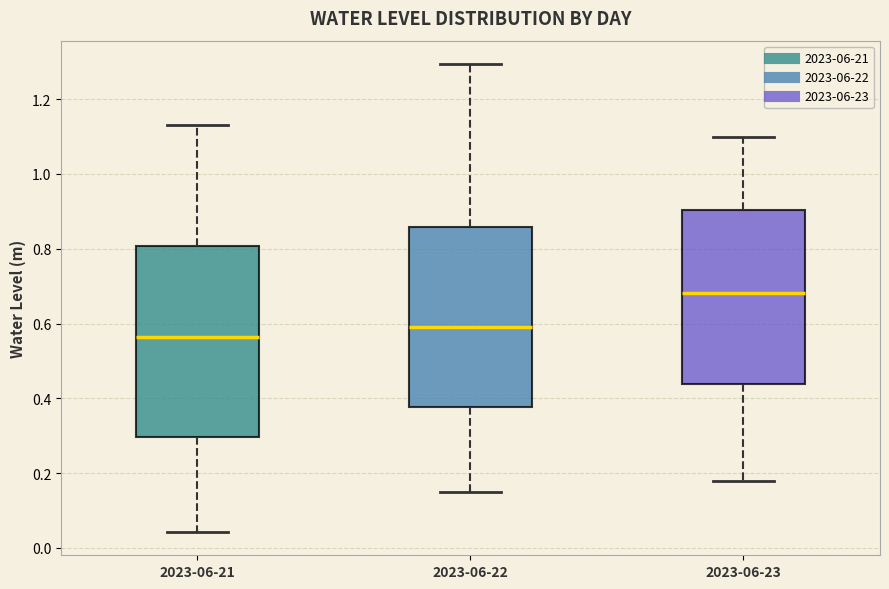

Reading left to right, transcribe this box plot: for each box, give where its median line is, the range the box spans, and where its two whiskers end, as read against the y-axis. The values are not printed on the chart, so give them approximately, as read against the axis.

2023-06-21: median 0.56, box 0.30 to 0.80, whiskers 0.04 to 1.12
2023-06-22: median 0.60, box 0.38 to 0.86, whiskers 0.16 to 1.30
2023-06-23: median 0.68, box 0.44 to 0.90, whiskers 0.18 to 1.10